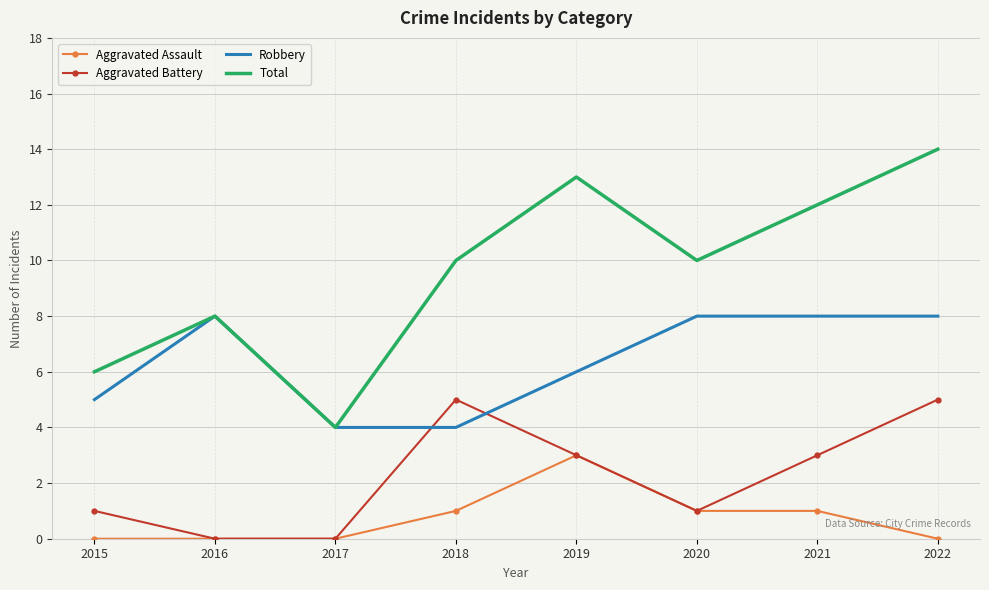

Which series has the largest range (max minus min)?

Total